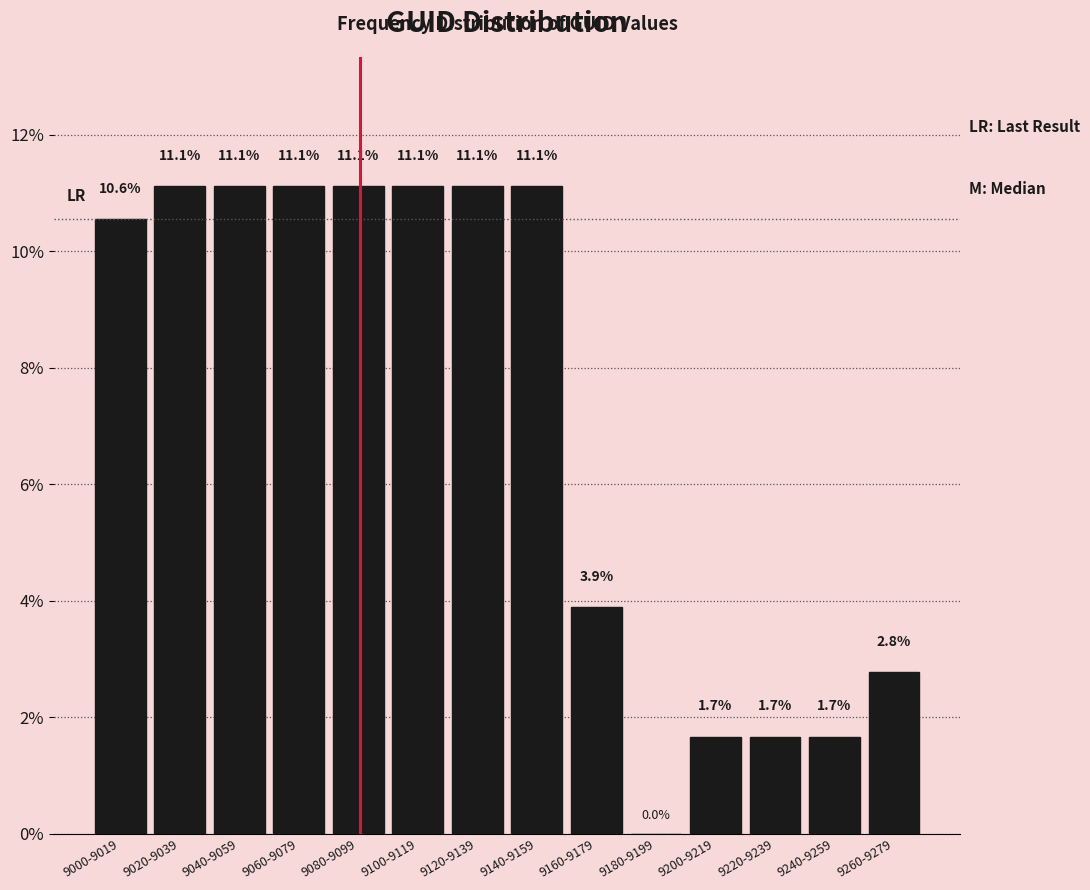

Reading left to right, transcribe all the data shown in this chart.

9000-9019=10.6	9020-9039=11.1	9040-9059=11.1	9060-9079=11.1	9080-9099=11.1	9100-9119=11.1	9120-9139=11.1	9140-9159=11.1	9160-9179=3.9	9180-9199=0.0	9200-9219=1.7	9220-9239=1.7	9240-9259=1.7	9260-9279=2.8